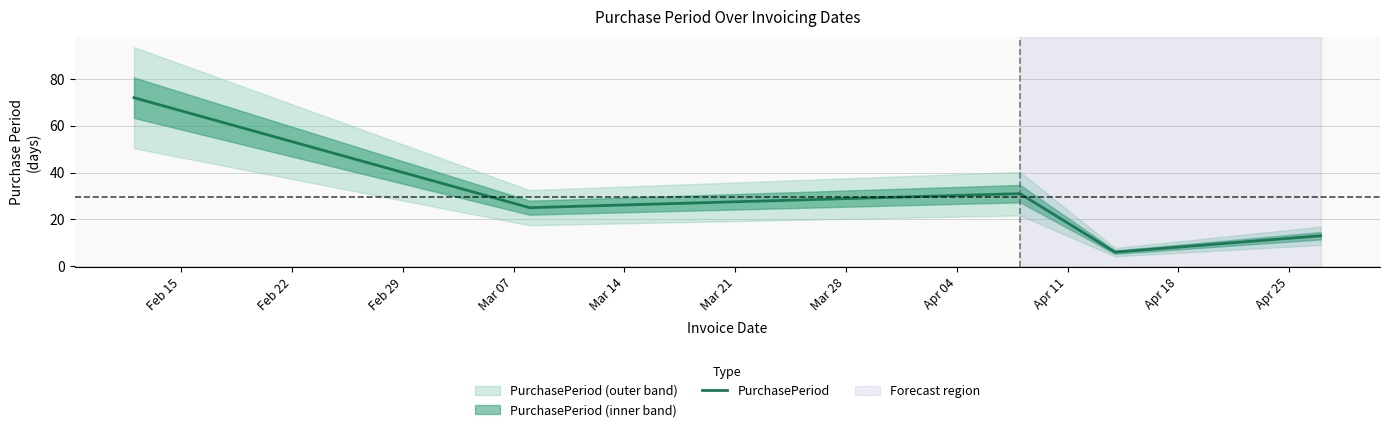

What is the minimum value for PurchasePeriod?

6